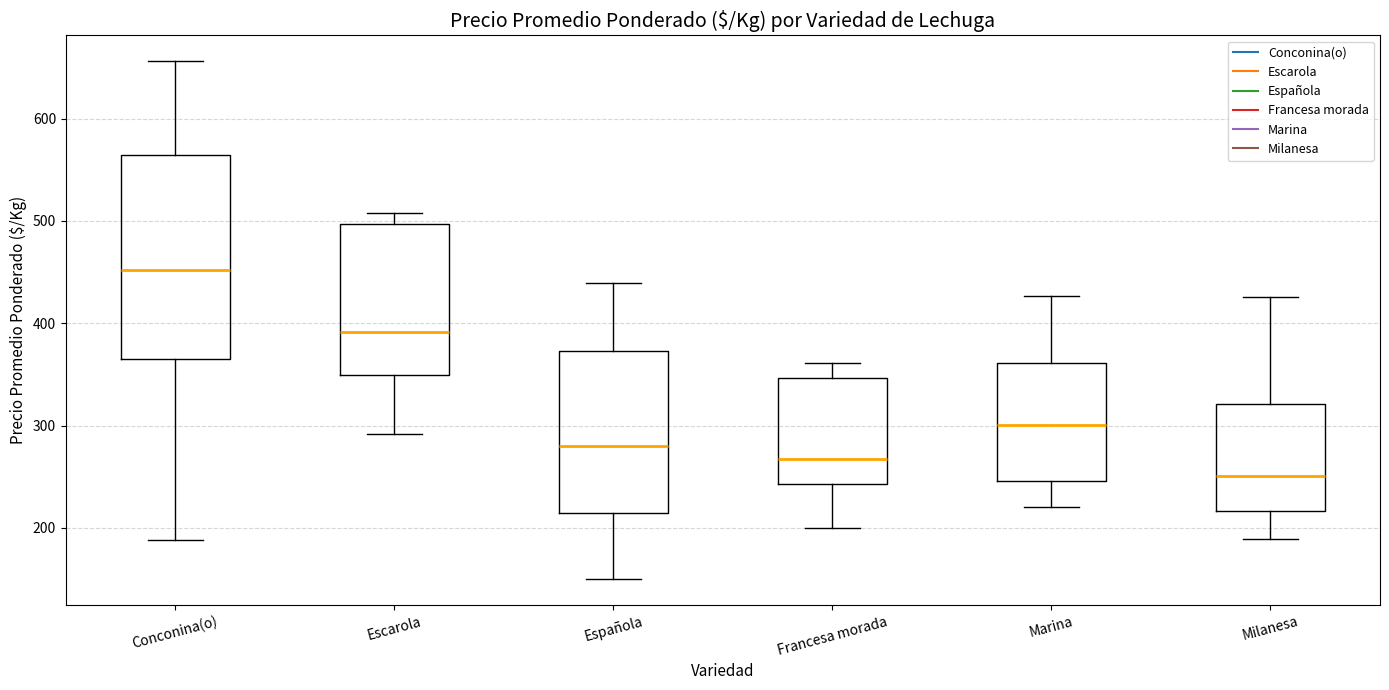

Where is the lower edge of the box for Escarola on the y-axis? The values are not printed on the chart, so give them approximately, as read against the axis.

350